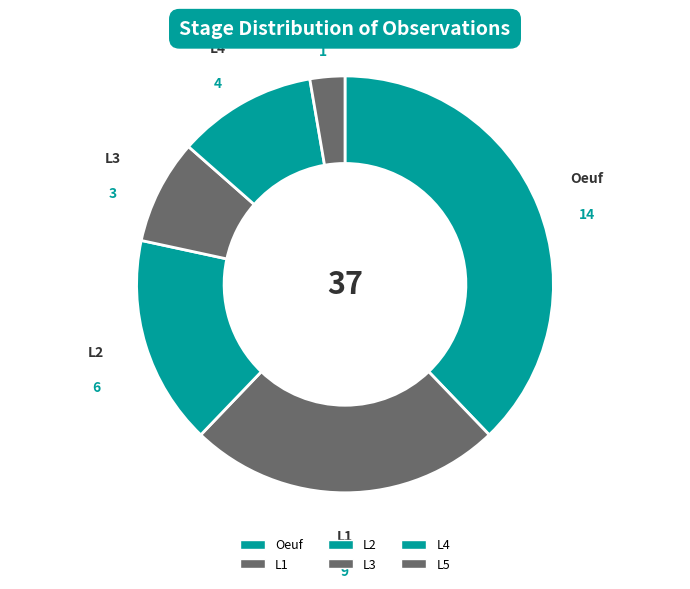

What is the ratio of the value at L2 to the value at Oeuf?

0.4